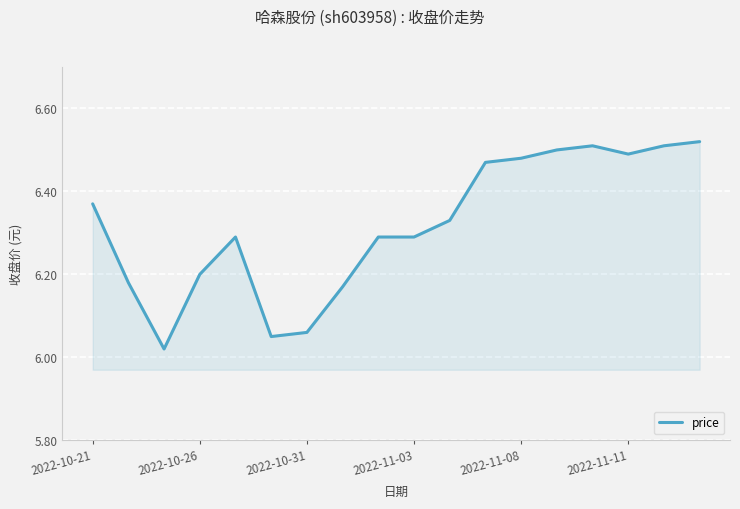

What is the difference between the maximum and minimum values?

0.5